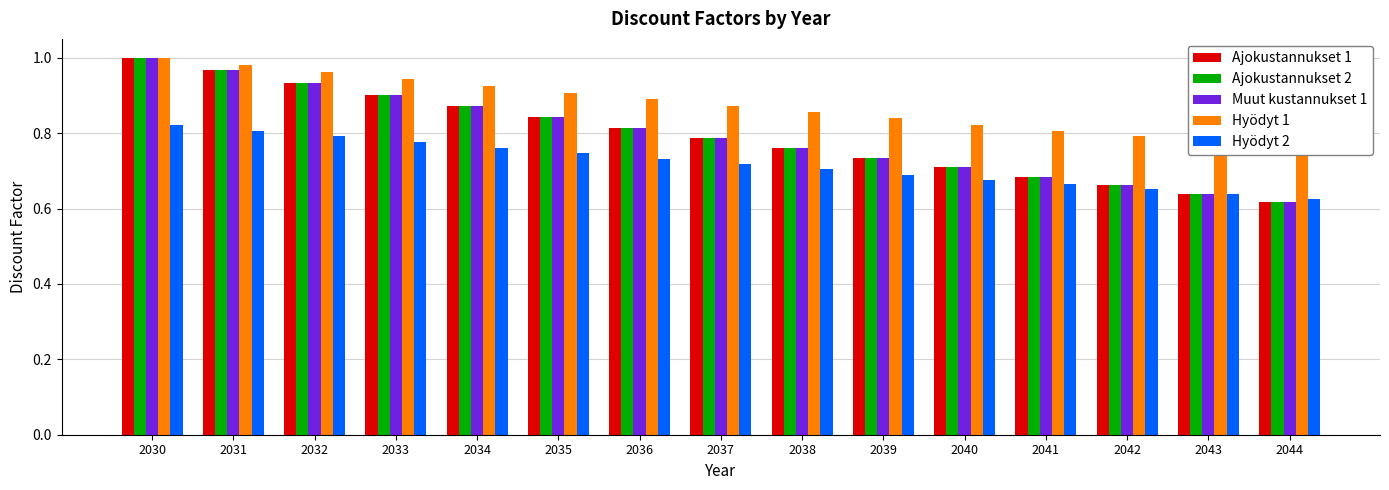

What is the difference between the maximum and second lowest values in the Muut kustannukset 1 series?

0.4